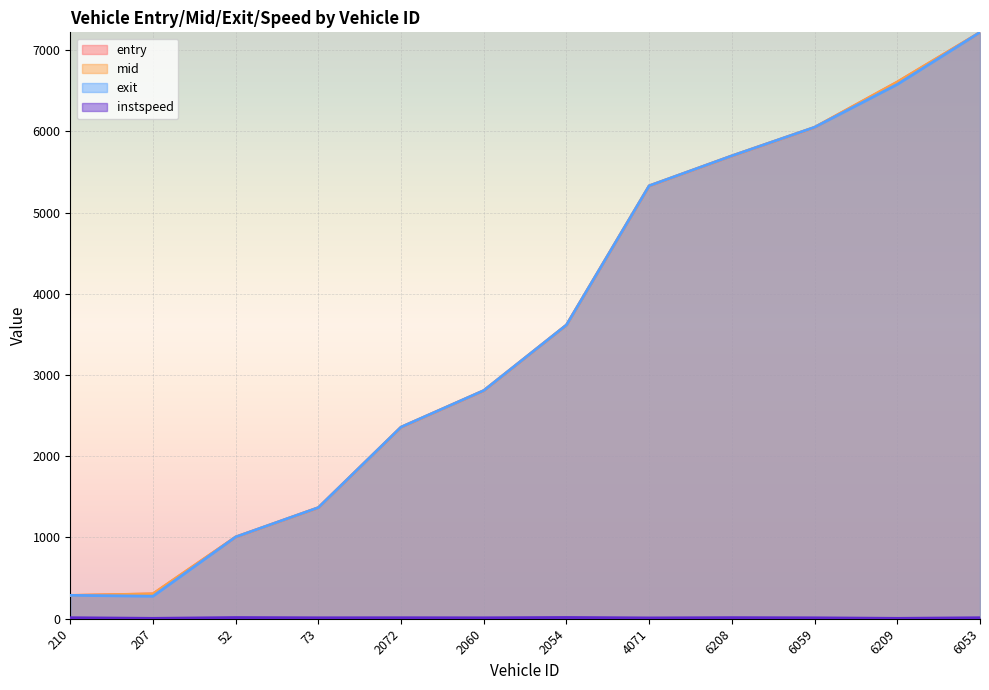

What position from the right is 207?

11